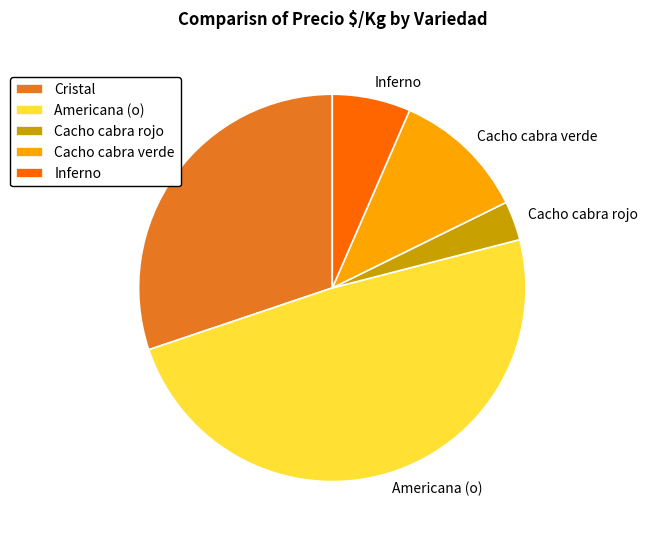

Combined, do Inferno and Americana (o) account for over 50%?

Yes